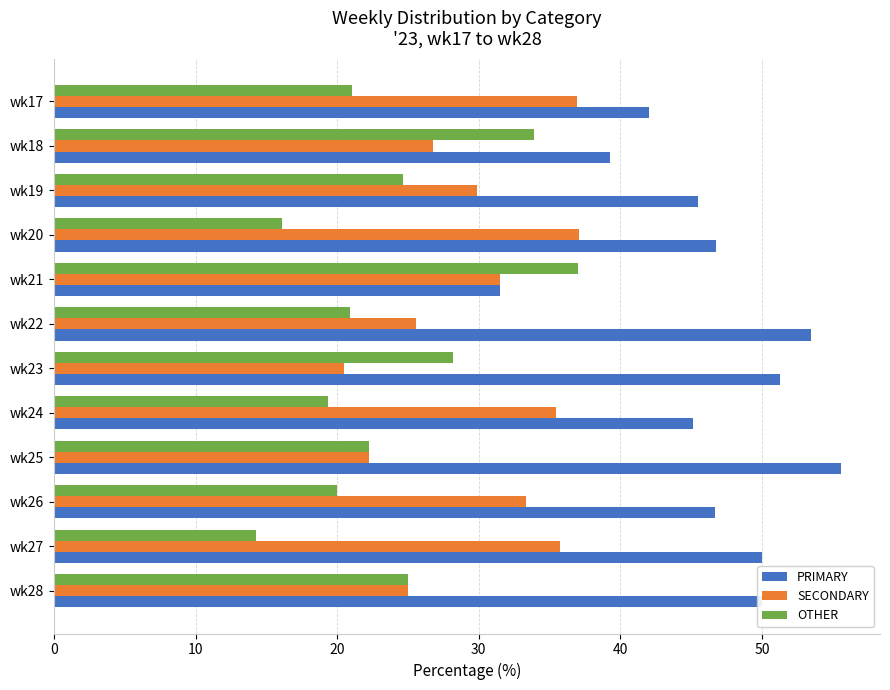

Is it true that OTHER equals 21.0 at wk17?

True